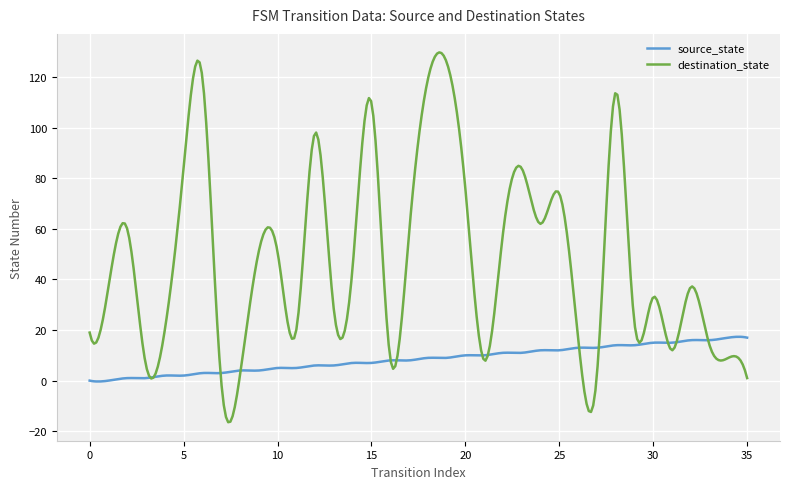

Which series has the largest total across all categories?

destination_state